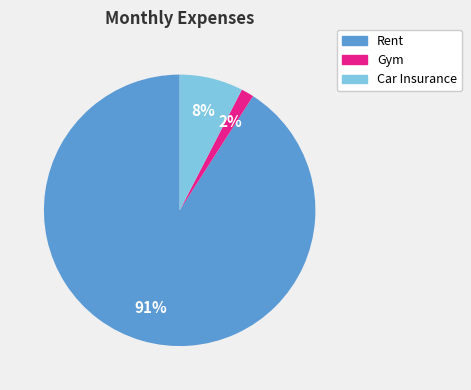

Count the number of slices in the pie.

3